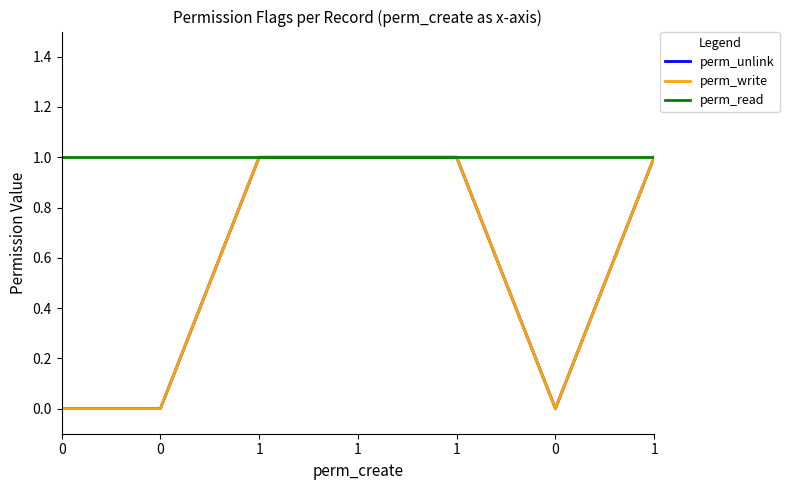

True or false: perm_read and perm_unlink intersect in this chart.

False